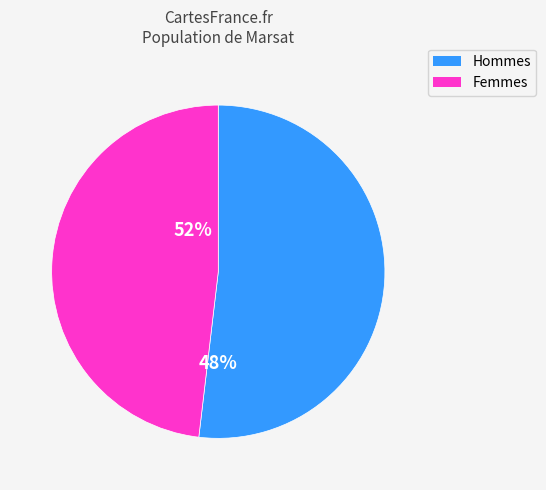

Combined, do 0 and 1 account for over 50%?

Yes